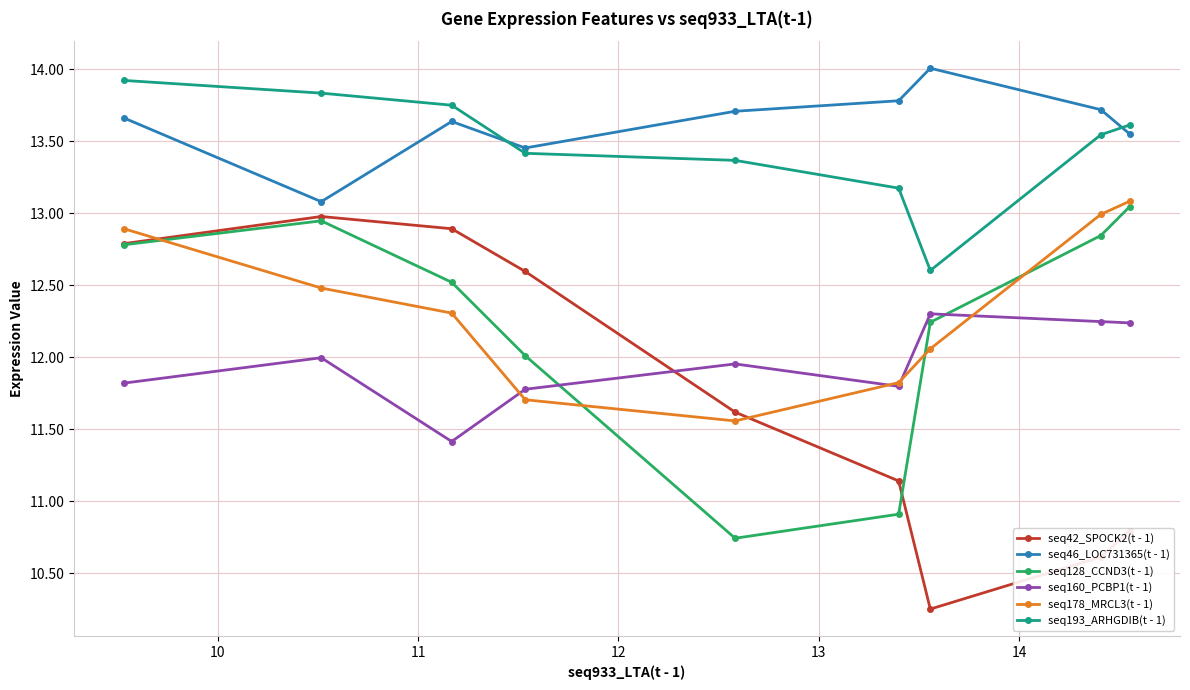

Which series has the largest range (max minus min)?

seq42_SPOCK2(t - 1)